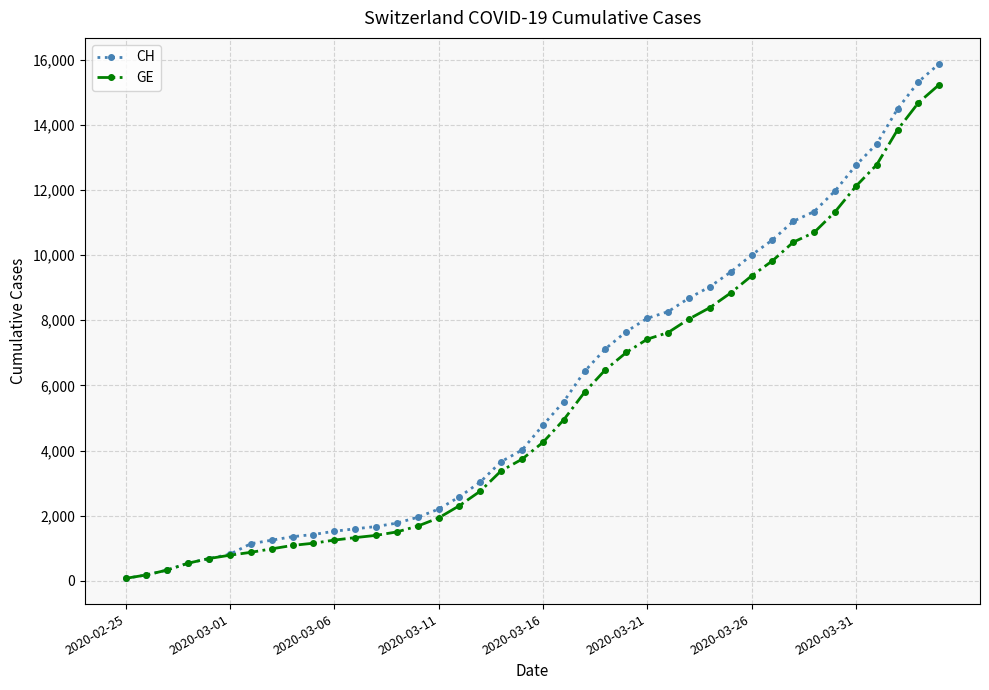

Which series has the widest spread of values?

CH